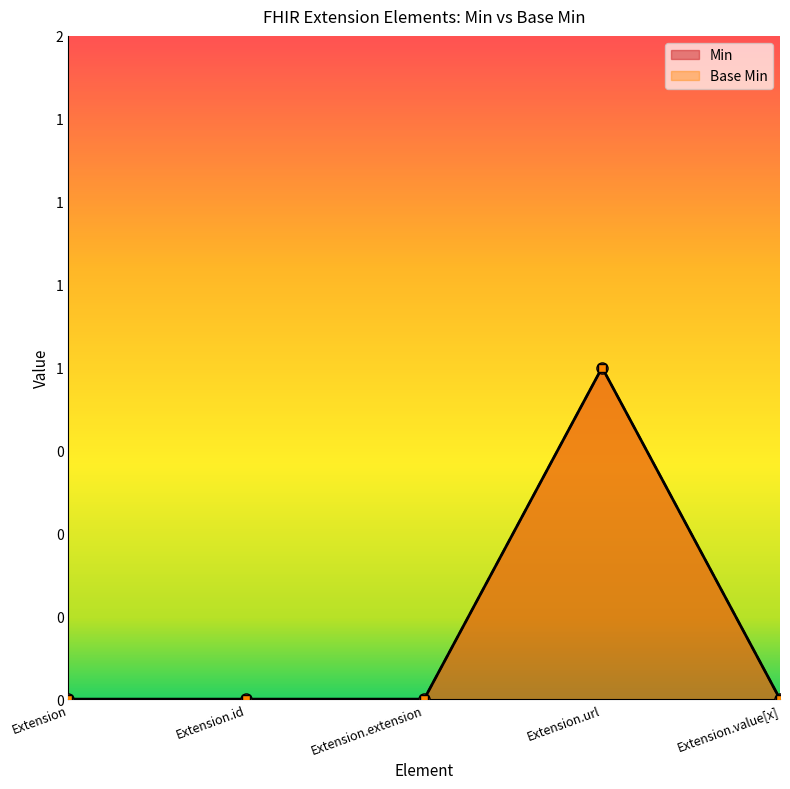

At which category is the sum across all series the highest?

Extension.url